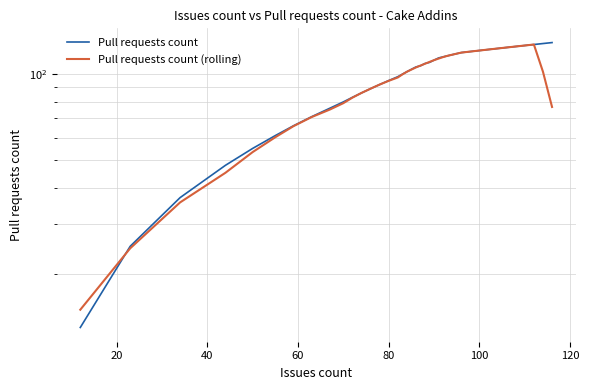

What is the minimum value for Pull requests count (rolling)?

15.0